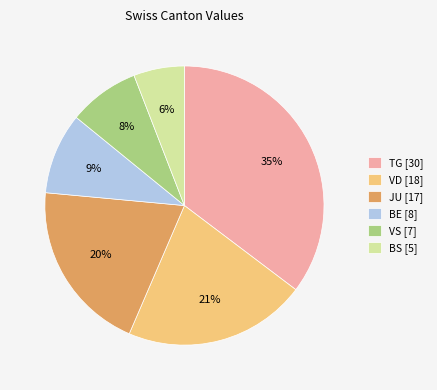

Which category has the biggest portion of the pie?

TG [30]